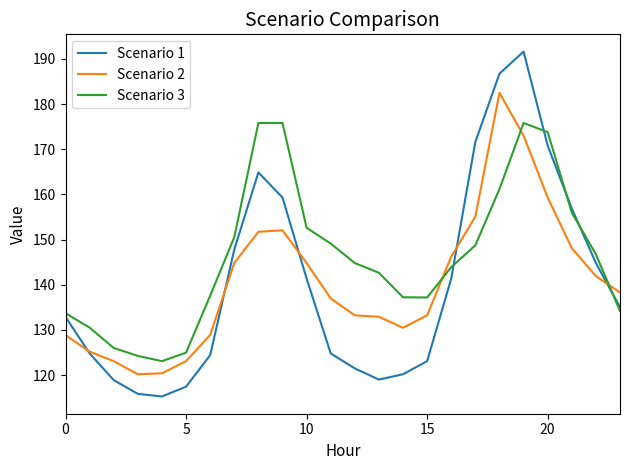

How many times do Scenario 3 and Scenario 2 cross each other?

3